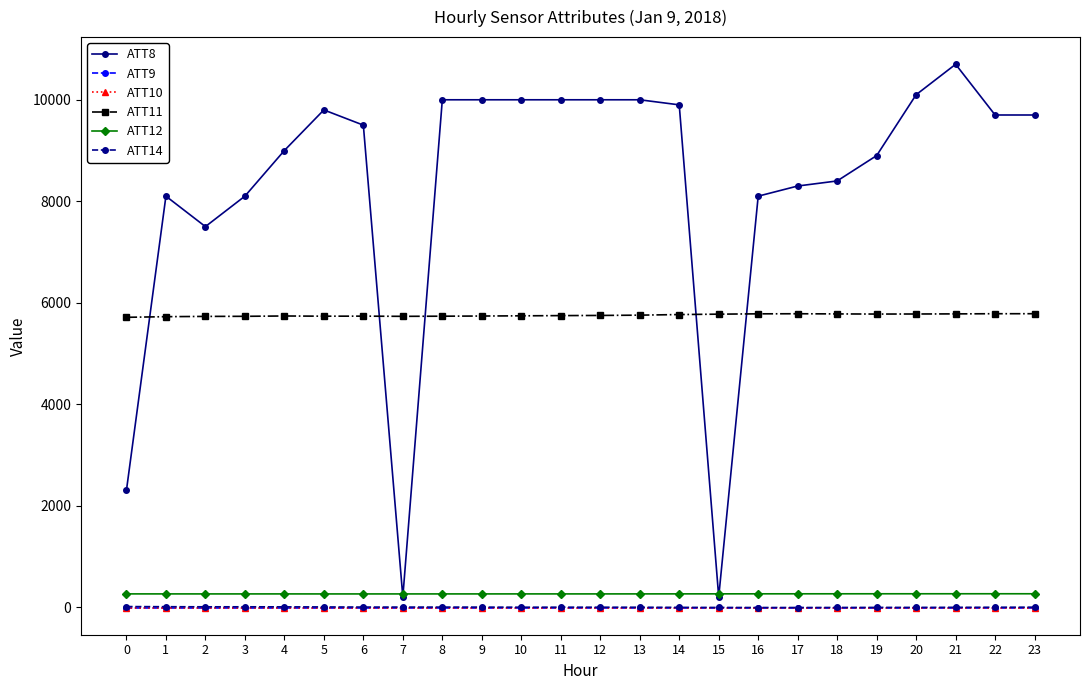

Does the chart have visible grid lines?

No